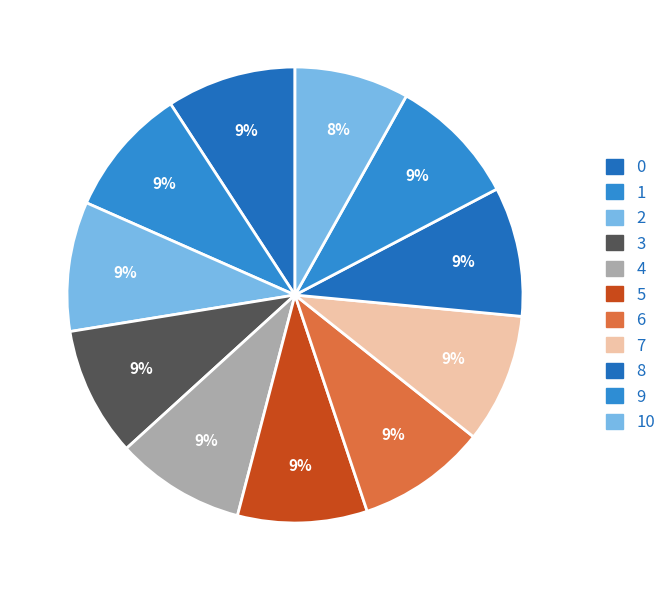

Count the number of slices in the pie.

11